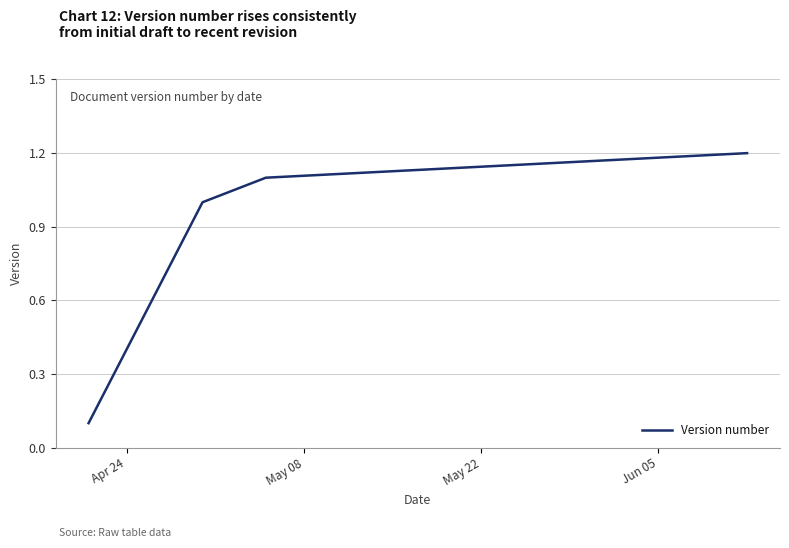

What is the greatest value displayed?

1.2